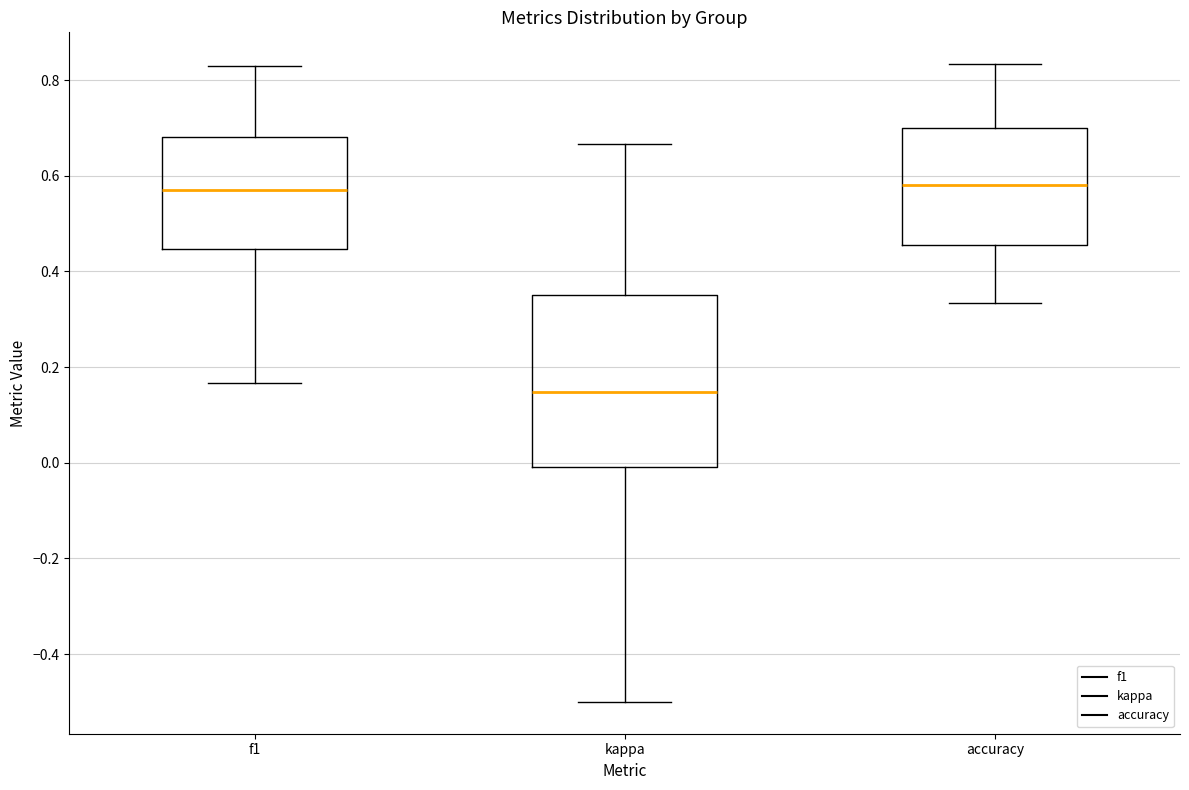

Which box has the lowest median line?

kappa